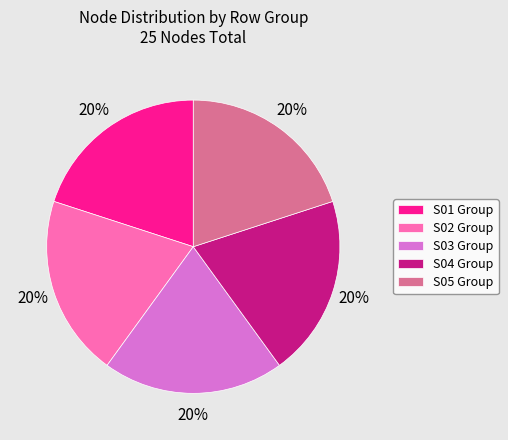

Does S03 Group represent more than half of the total?

No